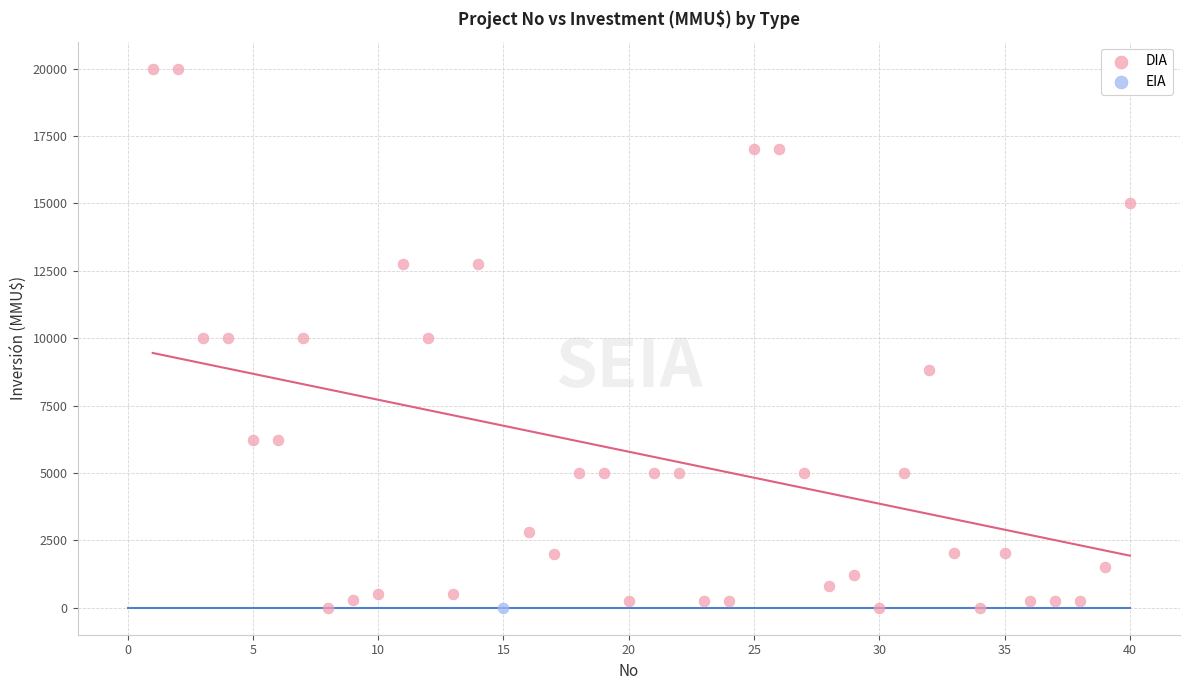

What are all the series names shown in the legend?

DIA, EIA